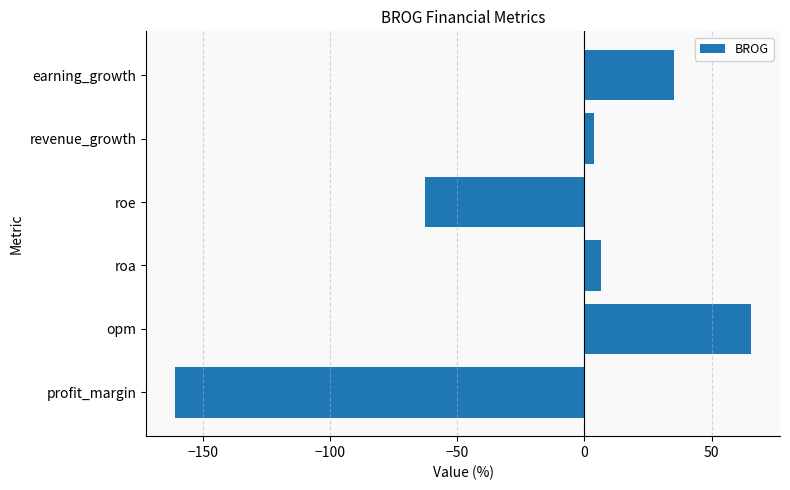

What is the average value?

-18.7